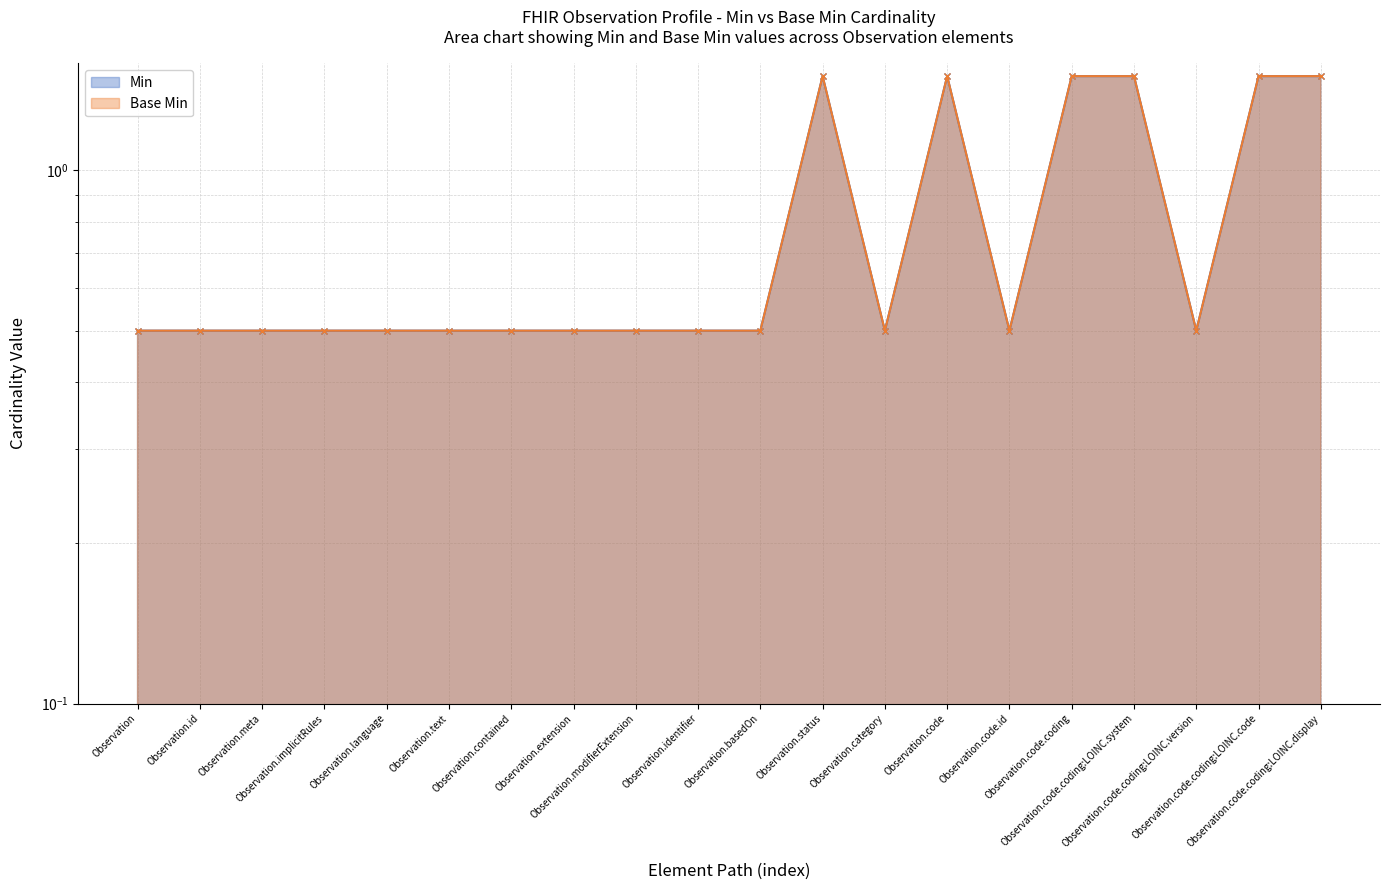

Reading left to right, what are all the values shown in this chart?

Min: Observation=0.5	Observation.id=0.5	Observation.meta=0.5	Observation.implicitRules=0.5	Observation.language=0.5	Observation.text=0.5	Observation.contained=0.5	Observation.extension=0.5	Observation.modifierExtension=0.5	Observation.identifier=0.5	Observation.basedOn=0.5	Observation.status=1.5	Observation.category=0.5	Observation.code=1.5	Observation.code.id=0.5	Observation.code.coding=1.5	Observation.code.coding:LOINC.system=1.5	Observation.code.coding:LOINC.version=0.5	Observation.code.coding:LOINC.code=1.5	Observation.code.coding:LOINC.display=1.5
Base Min: Observation=0.5	Observation.id=0.5	Observation.meta=0.5	Observation.implicitRules=0.5	Observation.language=0.5	Observation.text=0.5	Observation.contained=0.5	Observation.extension=0.5	Observation.modifierExtension=0.5	Observation.identifier=0.5	Observation.basedOn=0.5	Observation.status=1.5	Observation.category=0.5	Observation.code=1.5	Observation.code.id=0.5	Observation.code.coding=1.5	Observation.code.coding:LOINC.system=1.5	Observation.code.coding:LOINC.version=0.5	Observation.code.coding:LOINC.code=1.5	Observation.code.coding:LOINC.display=1.5